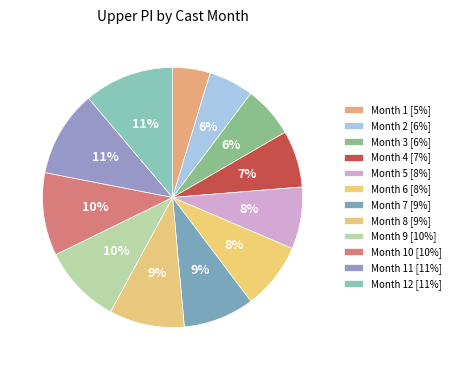

How many segments does this pie chart have?

12